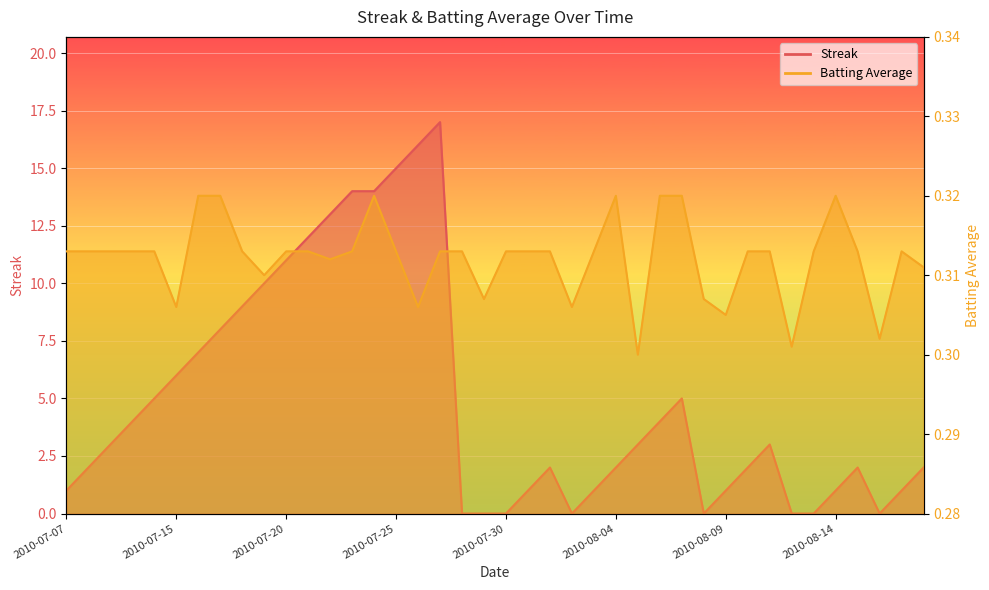

Reading left to right, what are all the values shown in this chart?

Streak: 1.0	2.0	3.0	4.0	5.0	6.0	7.0	8.0	9.0	10.0	11.0	12.0	13.0	14.0	14.0	15.0	16.0	17.0	0.0	0.0	0.0	1.0	2.0	0.0	1.0	2.0	3.0	4.0	5.0	0.0	1.0	2.0	3.0	0.0	0.0	1.0	2.0	0.0	1.0	2.0
Batting Average1: 0.3	0.3	0.3	0.3	0.3	0.3	0.3	0.3	0.3	0.3	0.3	0.3	0.3	0.3	0.3	0.3	0.3	0.3	0.3	0.3	0.3	0.3	0.3	0.3	0.3	0.3	0.3	0.3	0.3	0.3	0.3	0.3	0.3	0.3	0.3	0.3	0.3	0.3	0.3	0.3